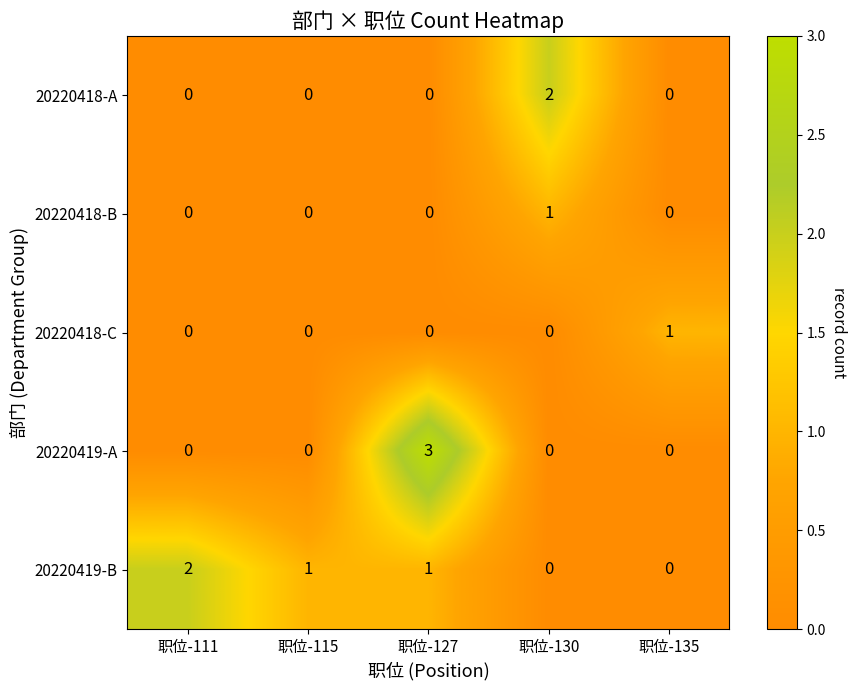

Is it true that 20220418-C equals 0 at 职位-127?

True